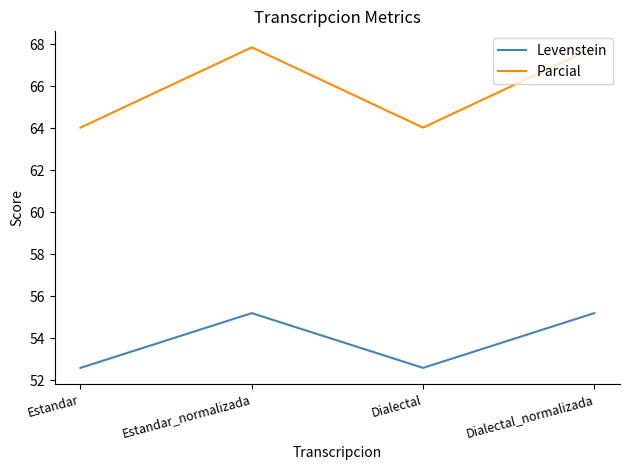

True or false: Parcial and Levenstein cross at least once.

False